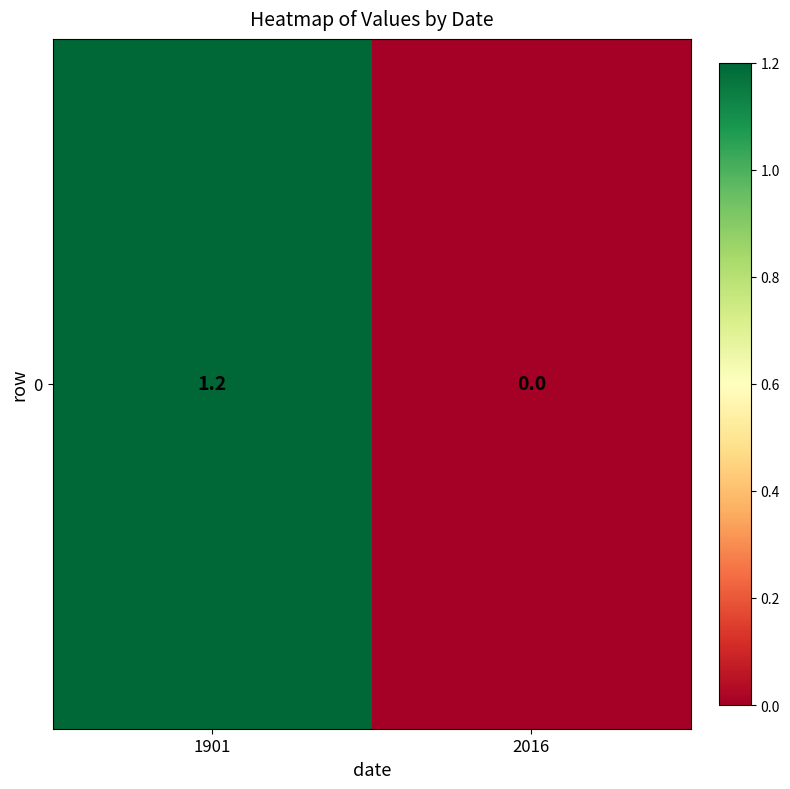

Reading left to right, extract all data points from this chart.

1901=1.2	2016=0.0